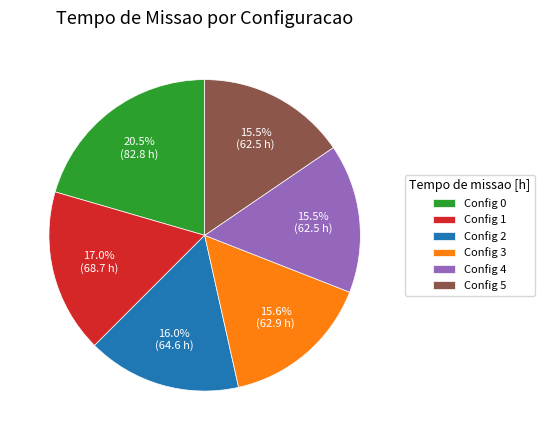

Between Config 5 and Config 2, which is larger?

Config 2